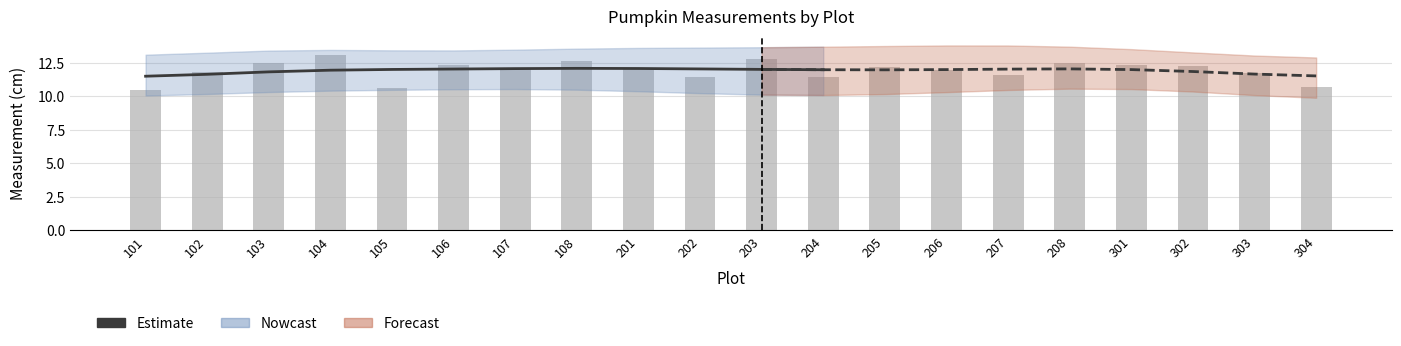

What is the value of the 2nd bar from the left?

11.6